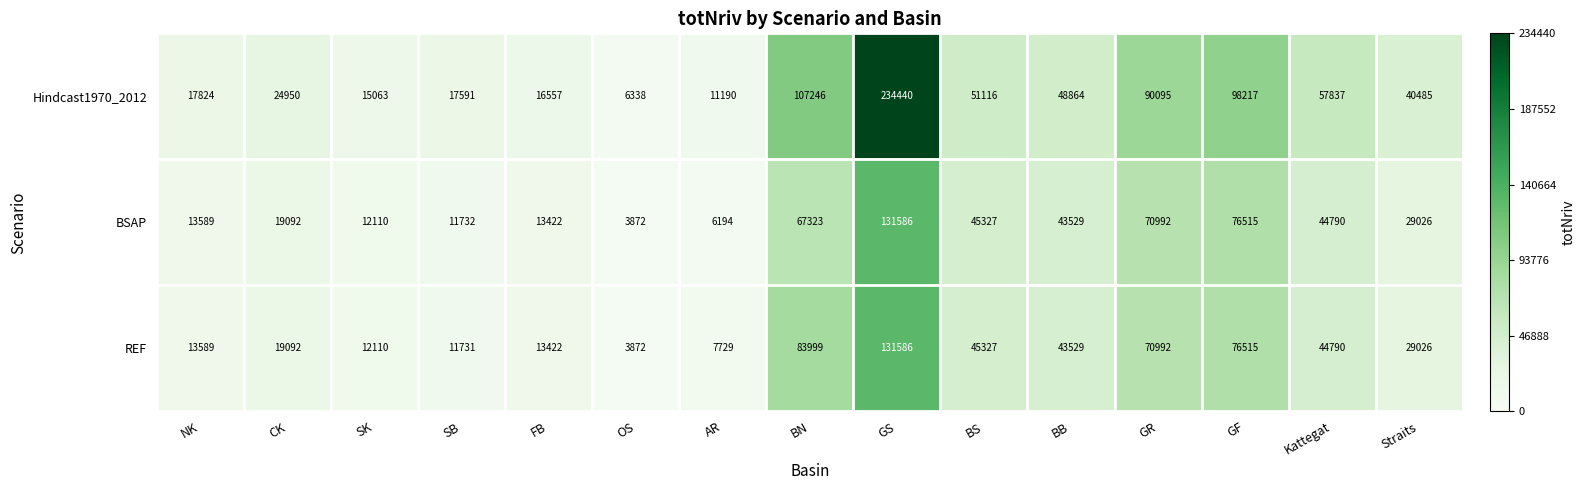

What is the spread (max minus min) of values at GR?

19103